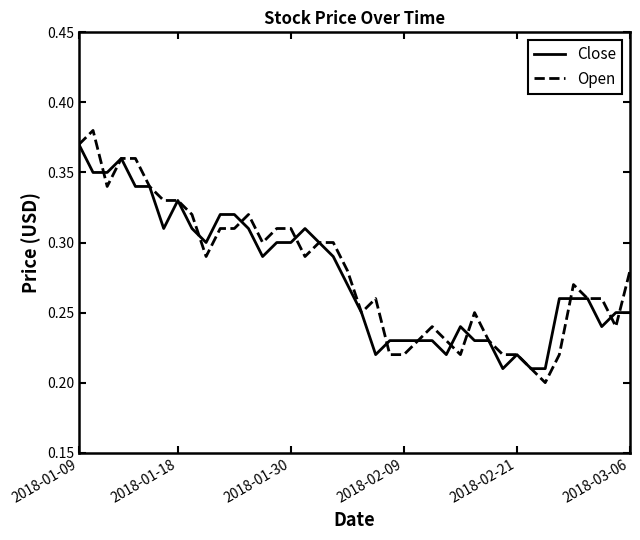

What are all the series names shown in the legend?

Close, Open